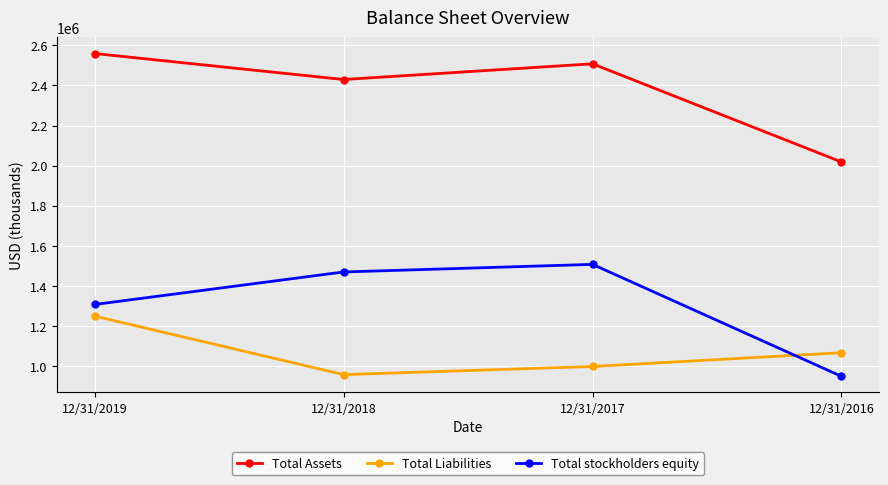

List the labels in order of Total Assets value, largest first.

12/31/2019, 12/31/2017, 12/31/2018, 12/31/2016